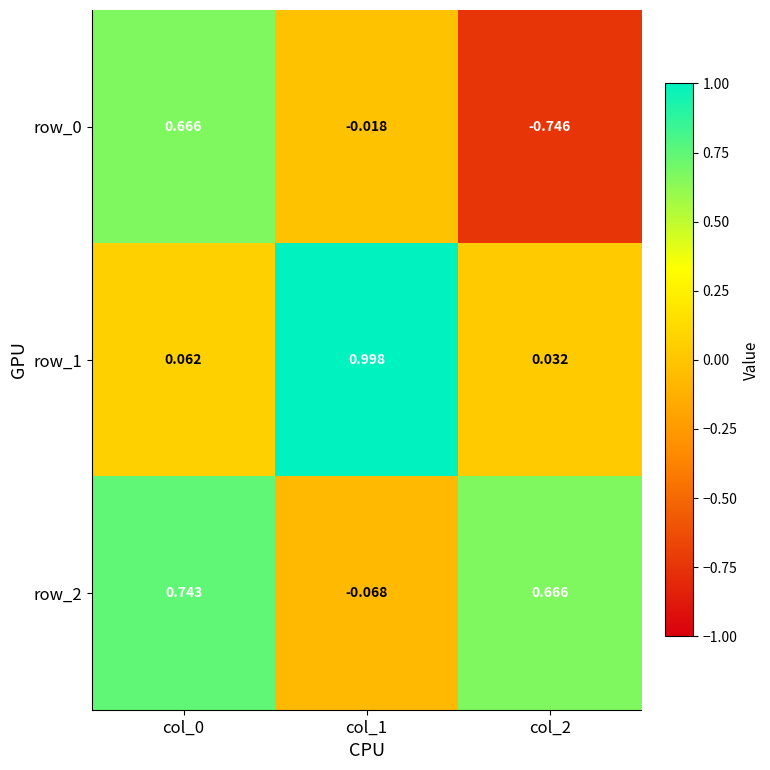

Count the number of categories in the chart.

3